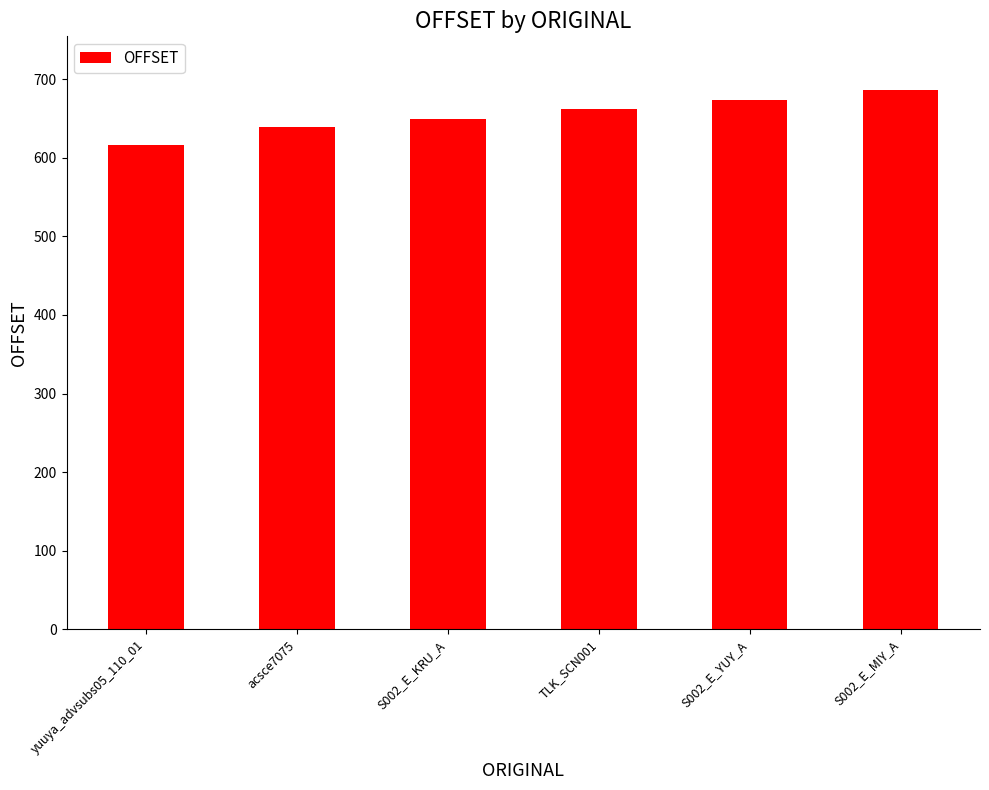

Does the chart contain stacked bars?

No